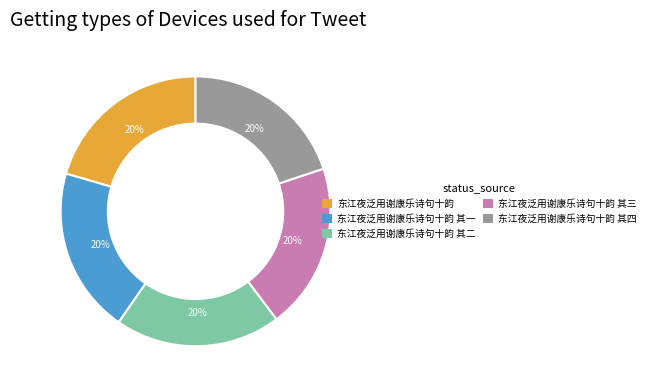

Is it true that 东江夜泛用谢康乐诗句十韵 其一 is 30% of the pie?

False